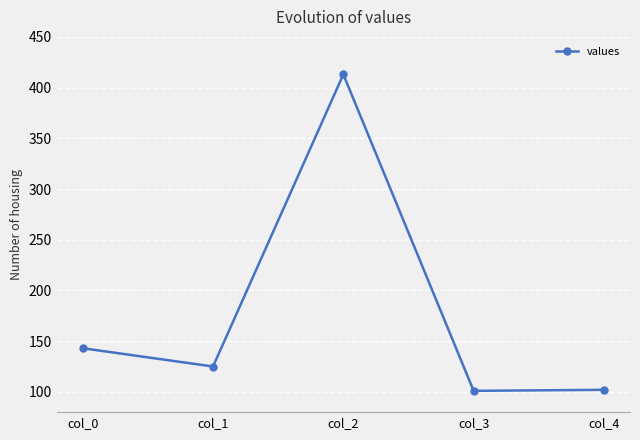

What is the change in value from col_0 to col_3?

-42